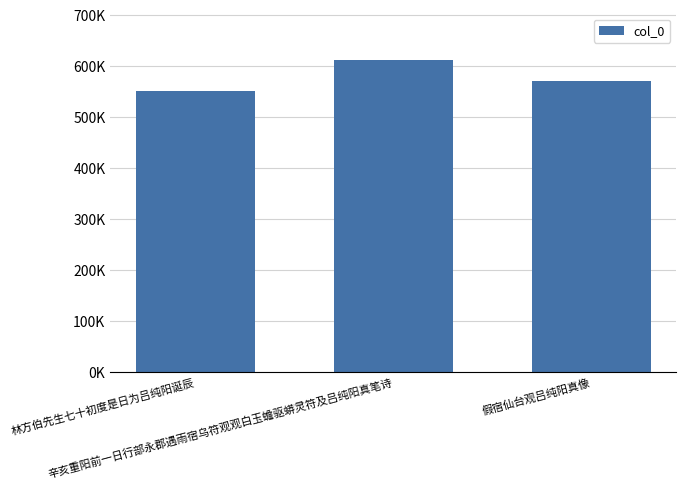

How many series are shown in this chart?

1